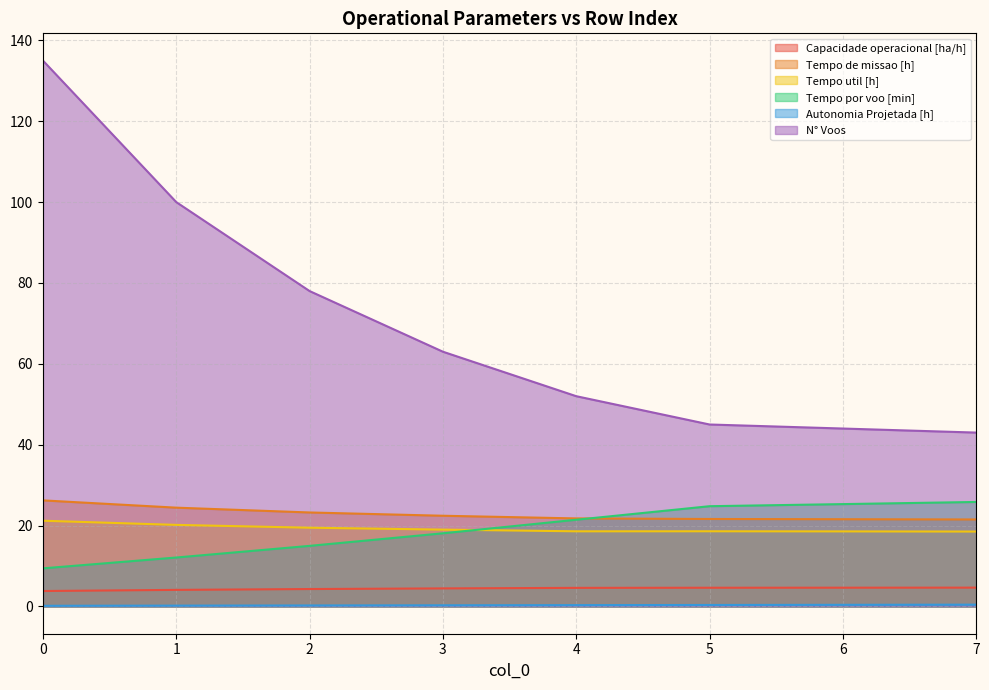

Where is Tempo por voo [min] nearest to the value 17?

3